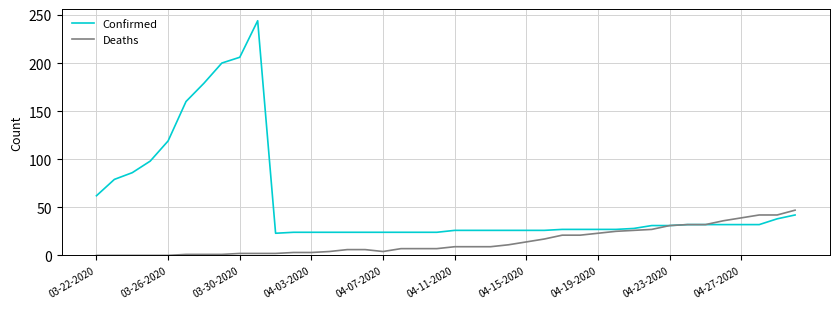

What is the greatest value displayed?

244